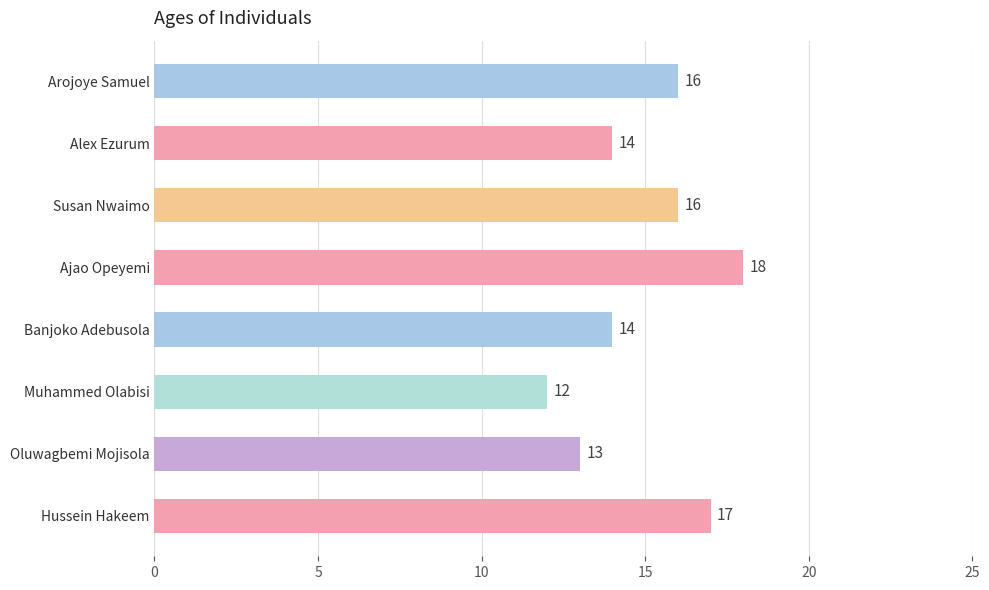

Reading top to bottom, extract all data points from this chart.

16	14	16	18	14	12	13	17